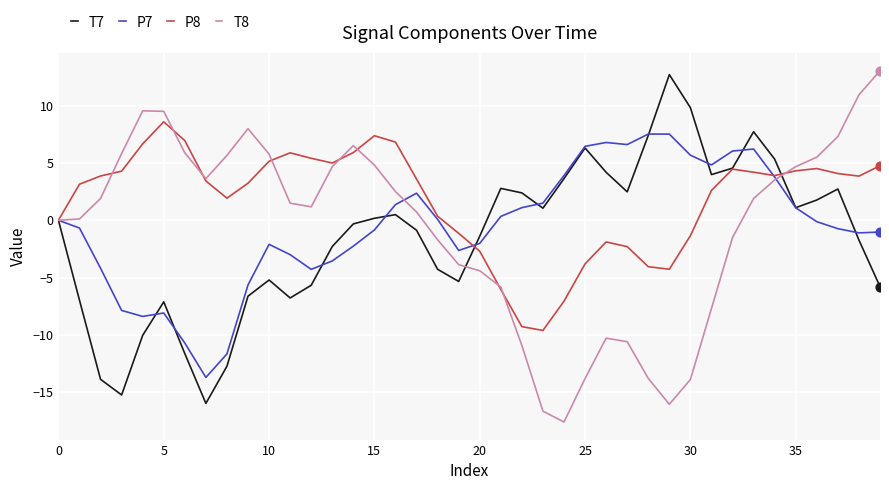

Which series has the largest total across all categories?

P8